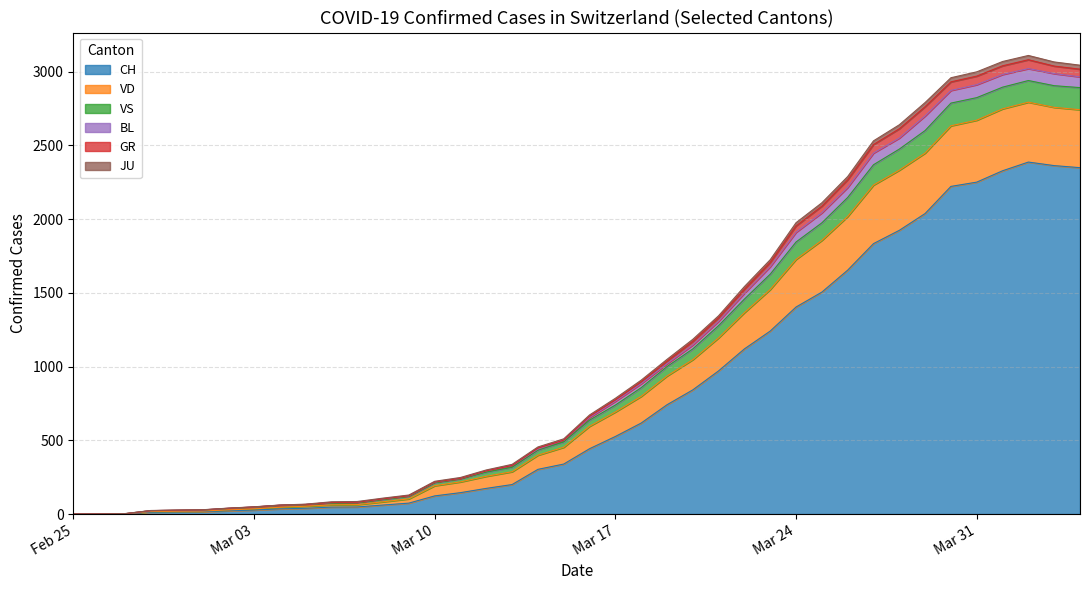

What are all the series names shown in the legend?

CH, GR, JU, VS, VD, BL